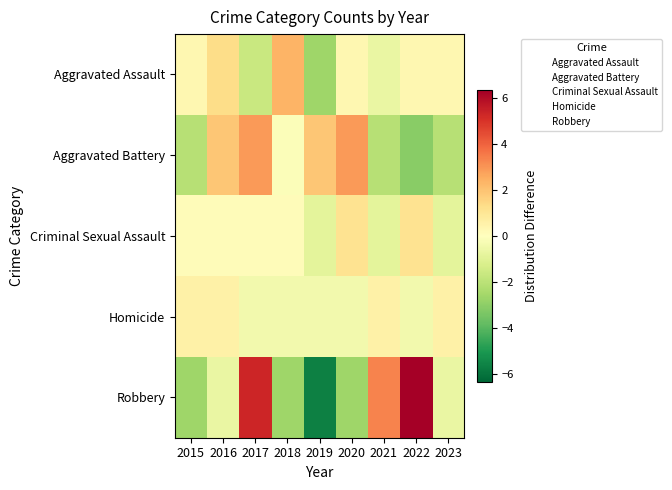

Reading left to right, transcribe all the data shown in this chart.

Aggravated Assault: 2015=0.3	2016=1.3	2017=-1.7	2018=2.3	2019=-2.7	2020=0.3	2021=-0.7	2022=0.3	2023=0.3
Aggravated Battery: 2015=-2.1	2016=1.9	2017=2.9	2018=-0.1	2019=1.9	2020=2.9	2021=-2.1	2022=-3.1	2023=-2.1
Criminal Sexual Assault: 2015=0.1	2016=0.1	2017=0.1	2018=0.1	2019=-0.9	2020=1.1	2021=-0.9	2022=1.1	2023=-0.9
Homicide: 2015=0.6	2016=0.6	2017=-0.4	2018=-0.4	2019=-0.4	2020=-0.4	2021=0.6	2022=-0.4	2023=0.6
Robbery: 2015=-2.7	2016=-0.7	2017=5.3	2018=-2.7	2019=-5.7	2020=-2.7	2021=3.3	2022=6.3	2023=-0.7